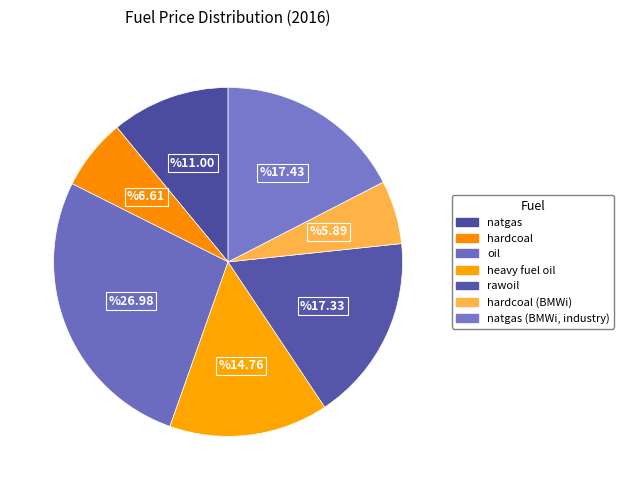

Does rawoil represent more than half of the total?

No